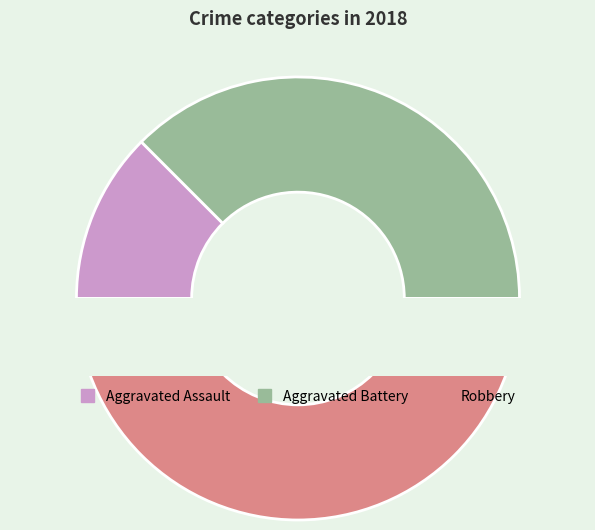

To the nearest percent, what is the difference between the Aggravated Assault and Robbery slice percentages?

38%